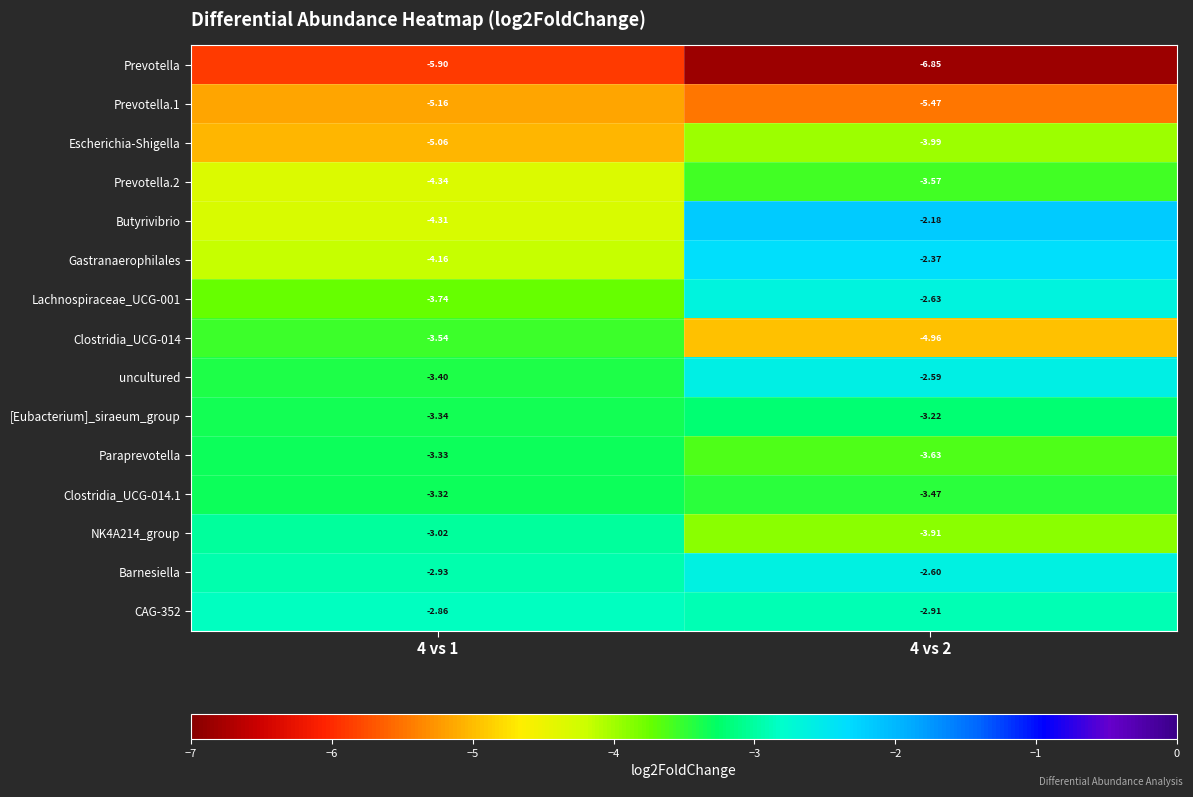

Between 4 vs 1 and 4 vs 2, which series saw the biggest shift?

Butyrivibrio